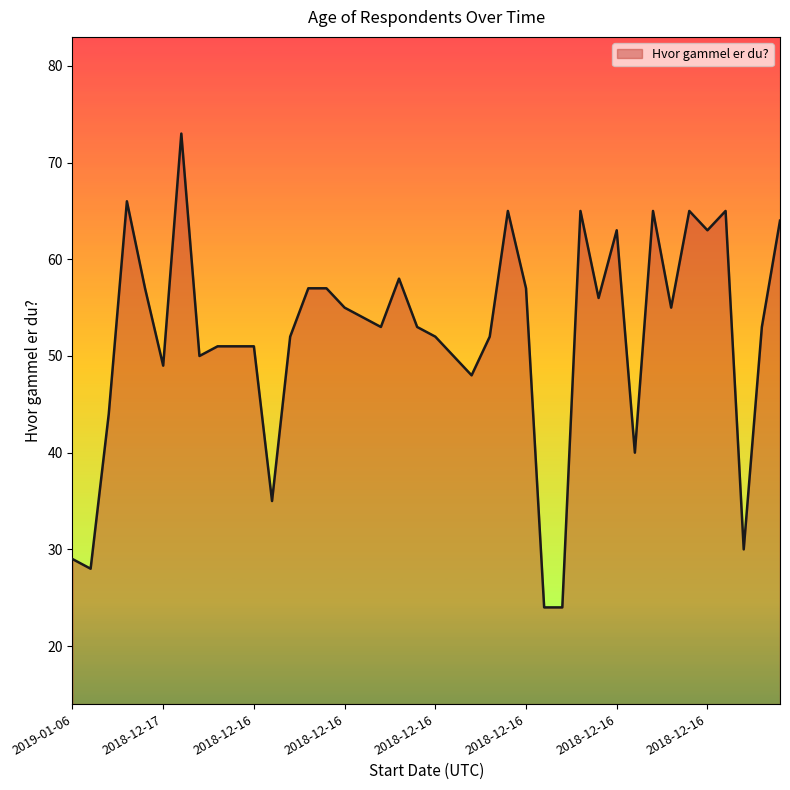

What is the smallest value displayed?

24